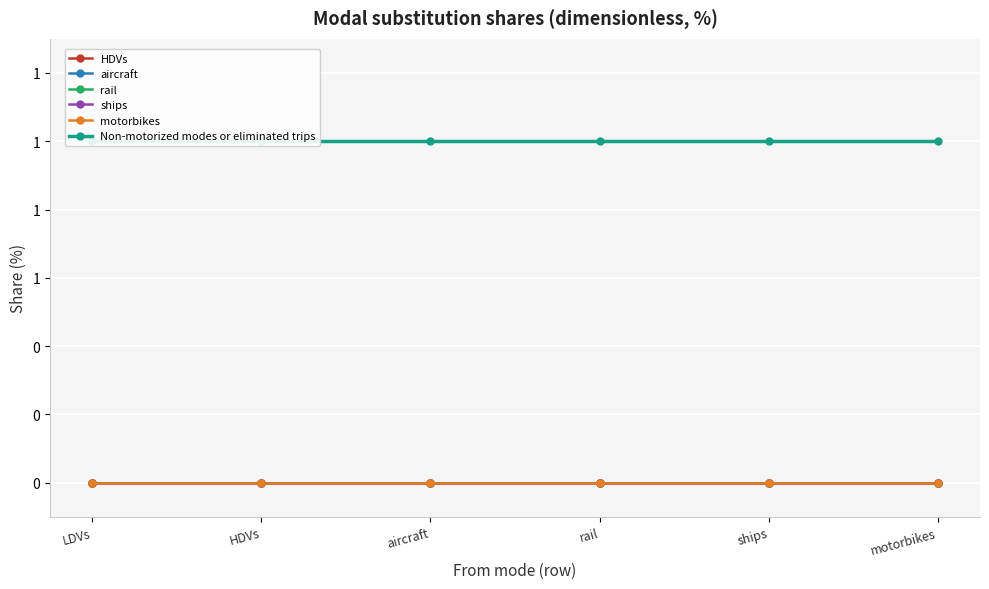

The Non-motorized modes or eliminated trips series shows 1 at aircraft. True or false?

True